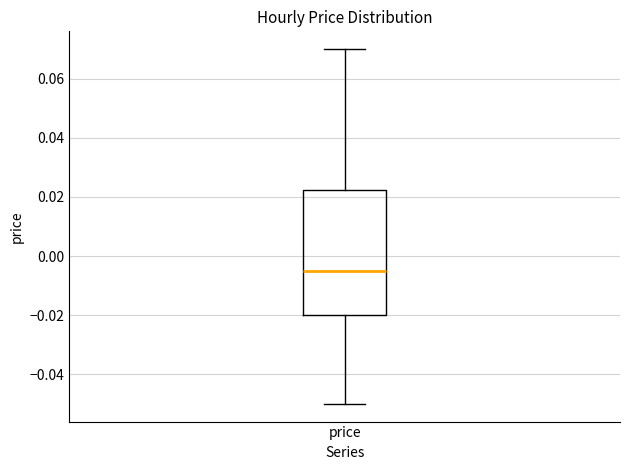

Transcribe this box plot: give where the median line is, the range the box spans, and where the two whiskers end, as read against the y-axis. The values are not printed on the chart, so give them approximately, as read against the axis.

median -0.004, box -0.020 to 0.022, whiskers -0.050 to 0.070